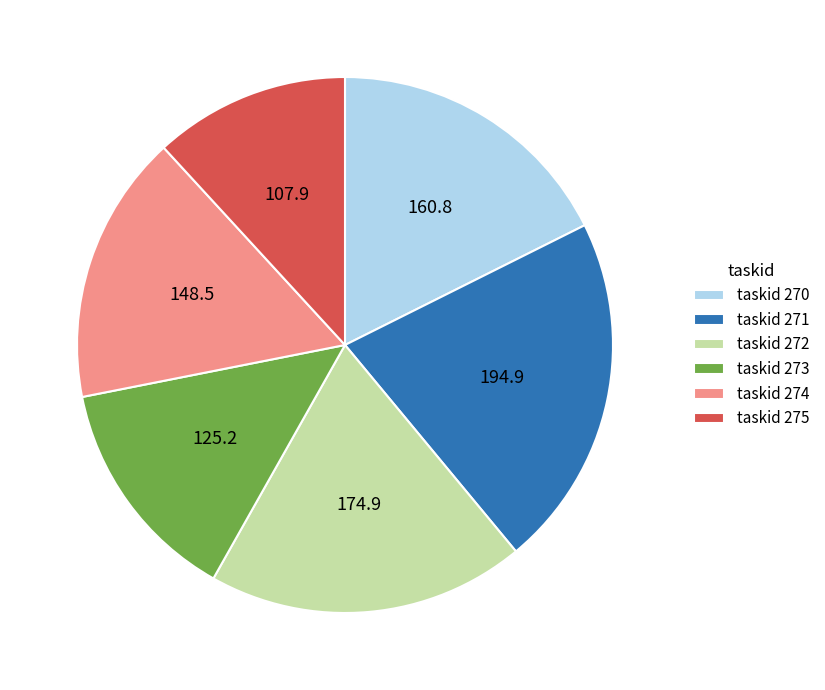

Is there any slice that represents more than half of the pie?

No